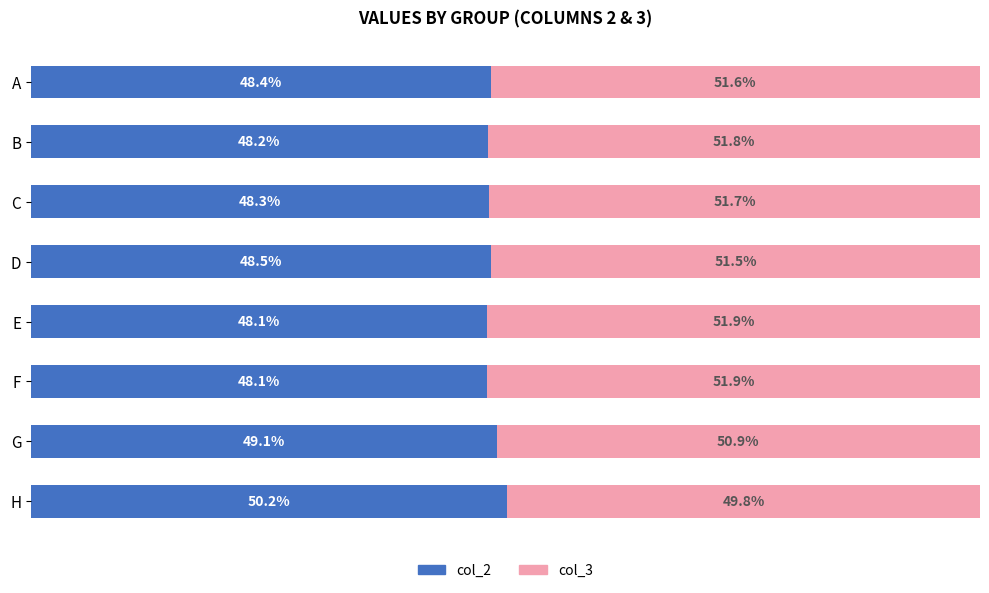

Where is col_2 nearest to the value 49?

G